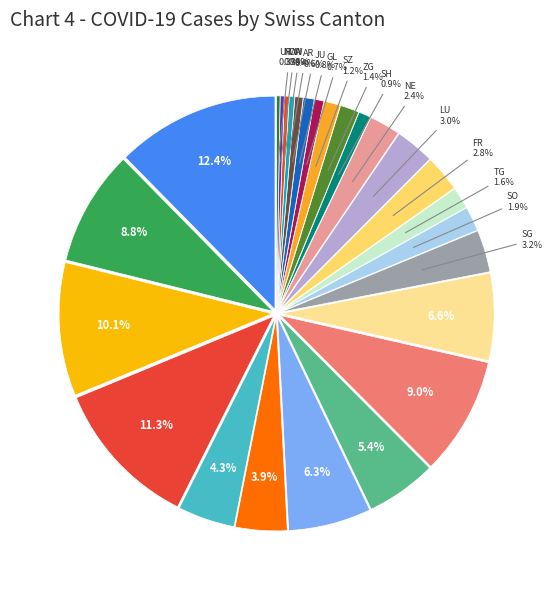

Combined, what portion of the pie is AG and SH?

5.3%